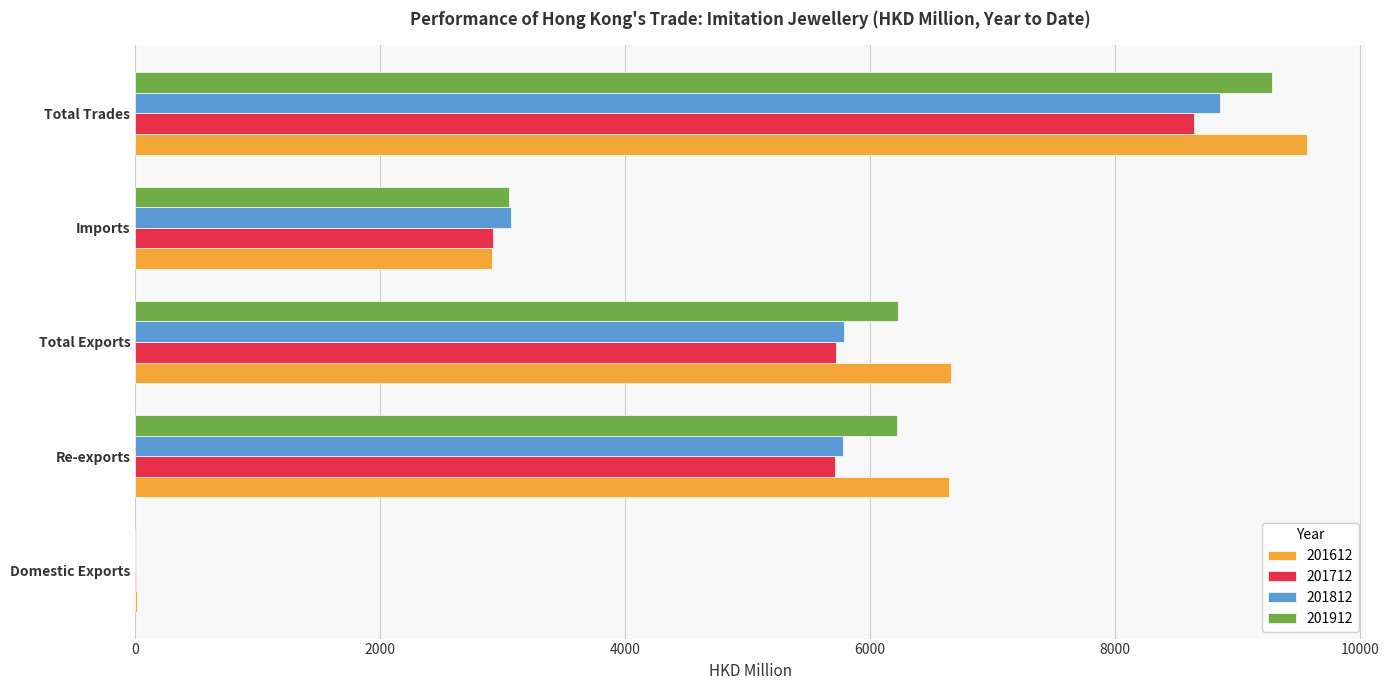

What is the average value of the 201712 series?

4602.0